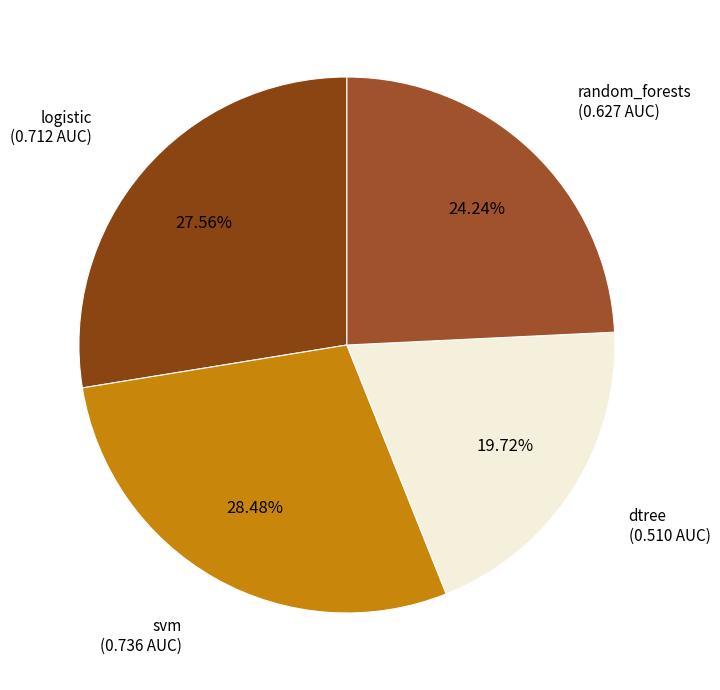

To the nearest percent, what is the difference between the dtree and logistic slice percentages?

8%